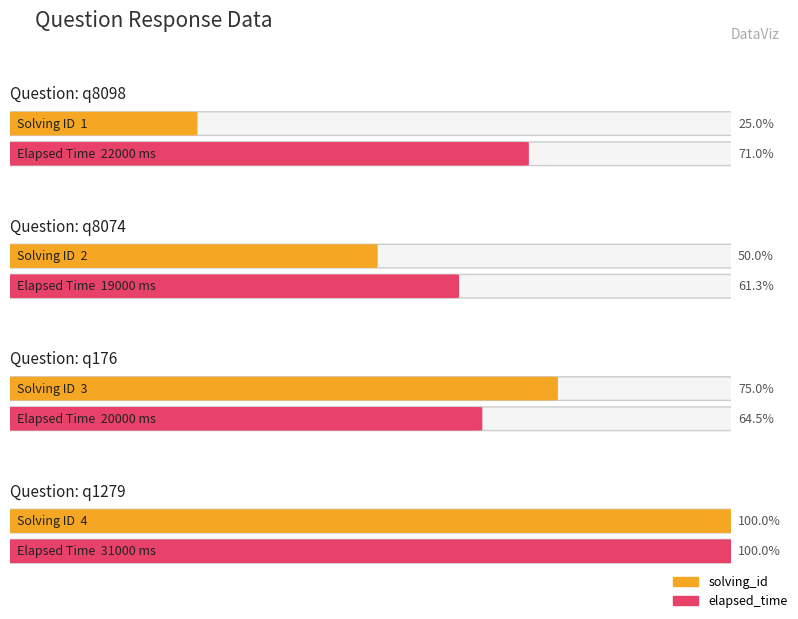

What is the difference between the maximum and second lowest values in the elapsed_time series?

11000